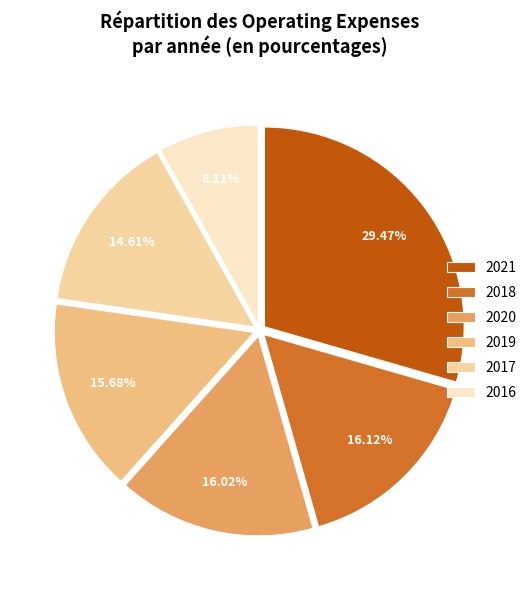

To the nearest percent, what percentage of the pie is 2021?

29%